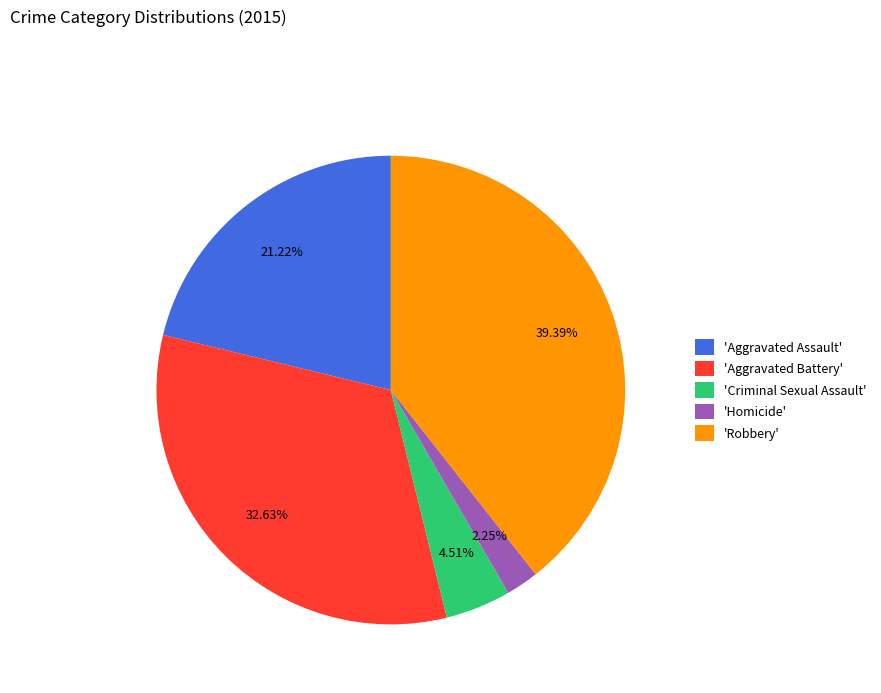

Count the number of slices in the pie.

5